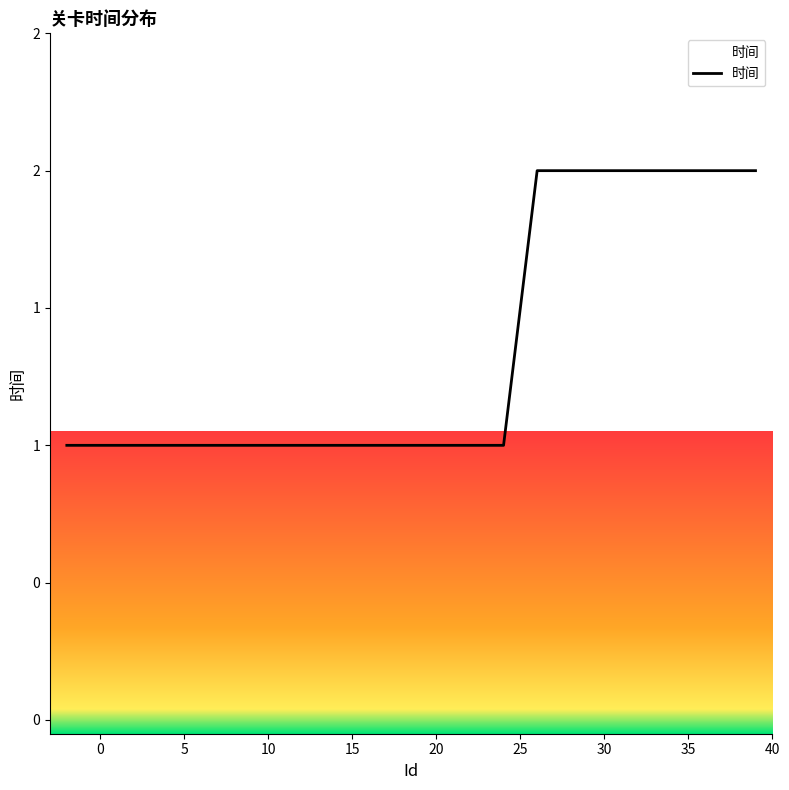

Does the chart have visible grid lines?

No